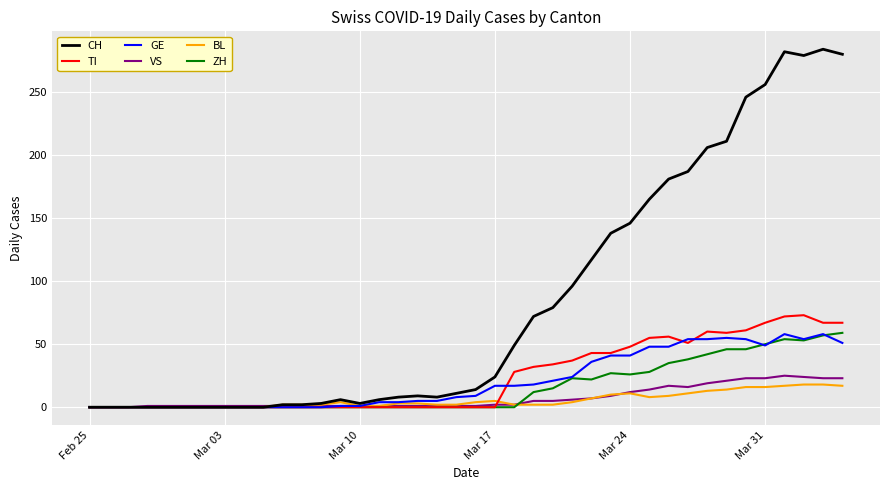

True or false: BL has more than 2 interior local peaks.

True